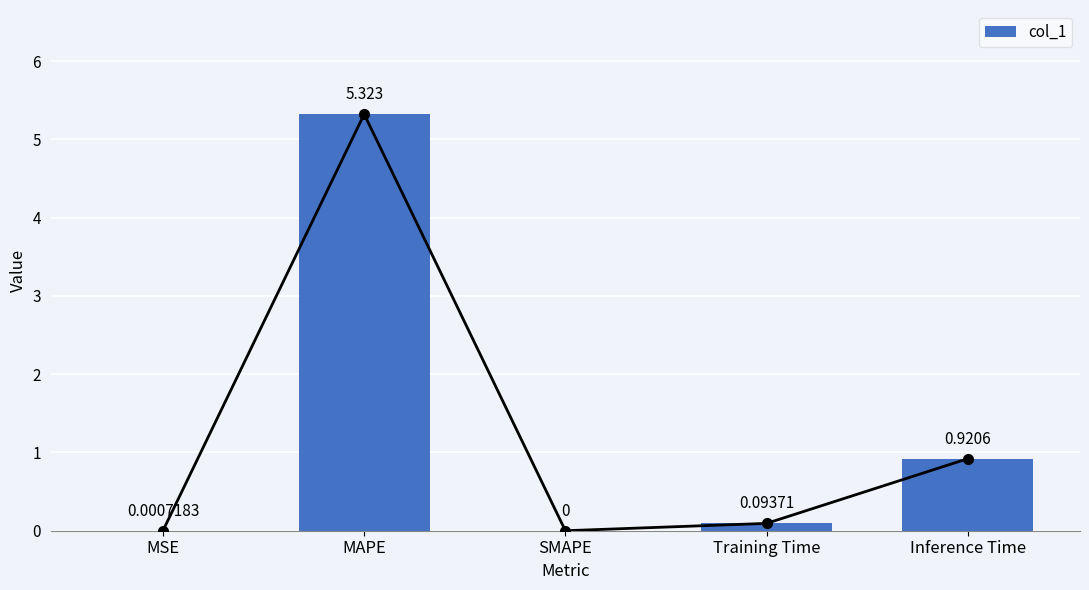

The chart shows a value of 0.1 at Training Time. True or false?

True